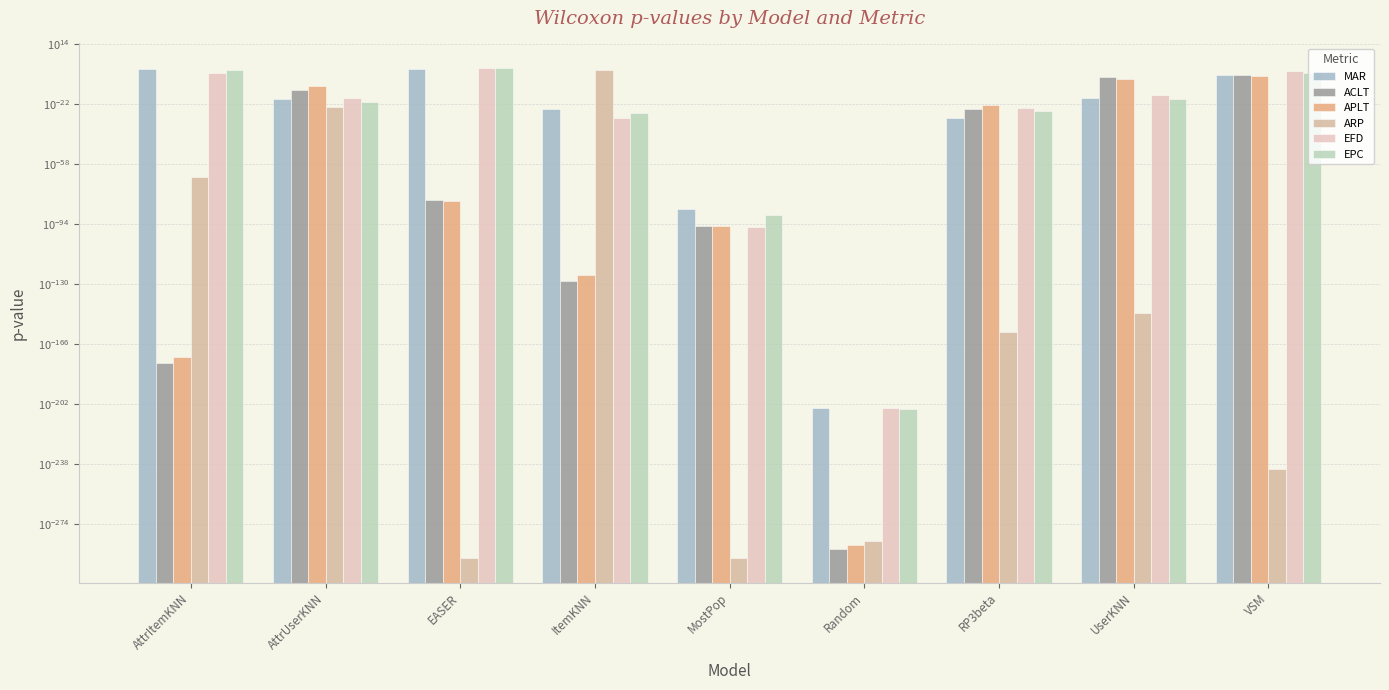

Rank the categories by ARP value from highest to lowest.

ItemKNN, AttrUserKNN, AttrItemKNN, UserKNN, RP3beta, VSM, Random, EASER, MostPop